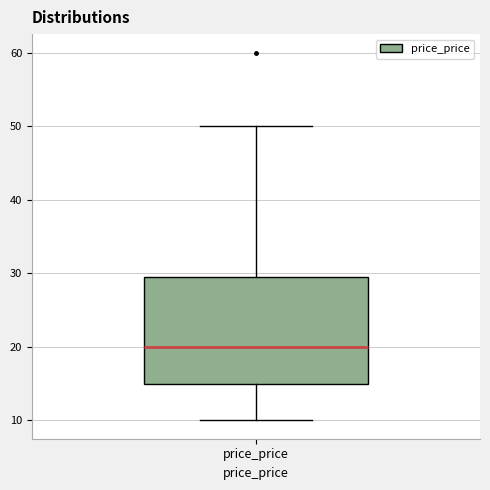

Read this box plot against the y-axis: the position of the median line, the range covered by the box, and the ends of both whiskers. The values are not printed on the chart, so give them approximately, as read against the axis.

median 20, box 15 to 30, whiskers 10 to 50